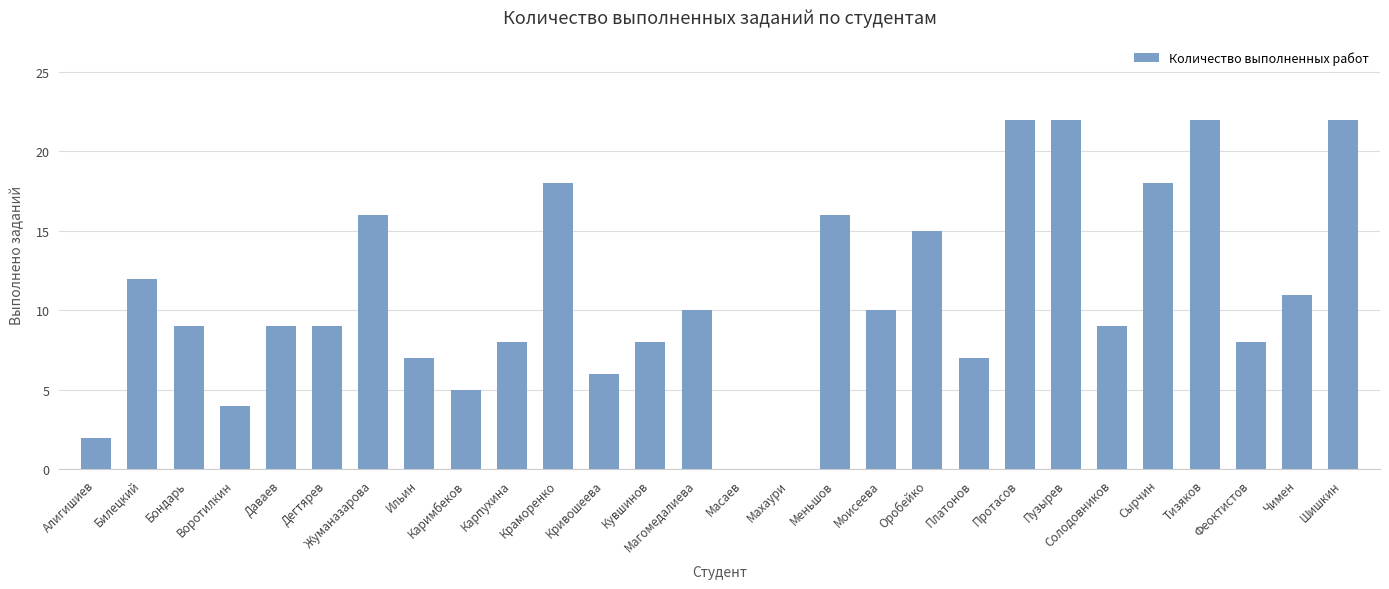

Is it true that the value at Тизяков is 22?

True